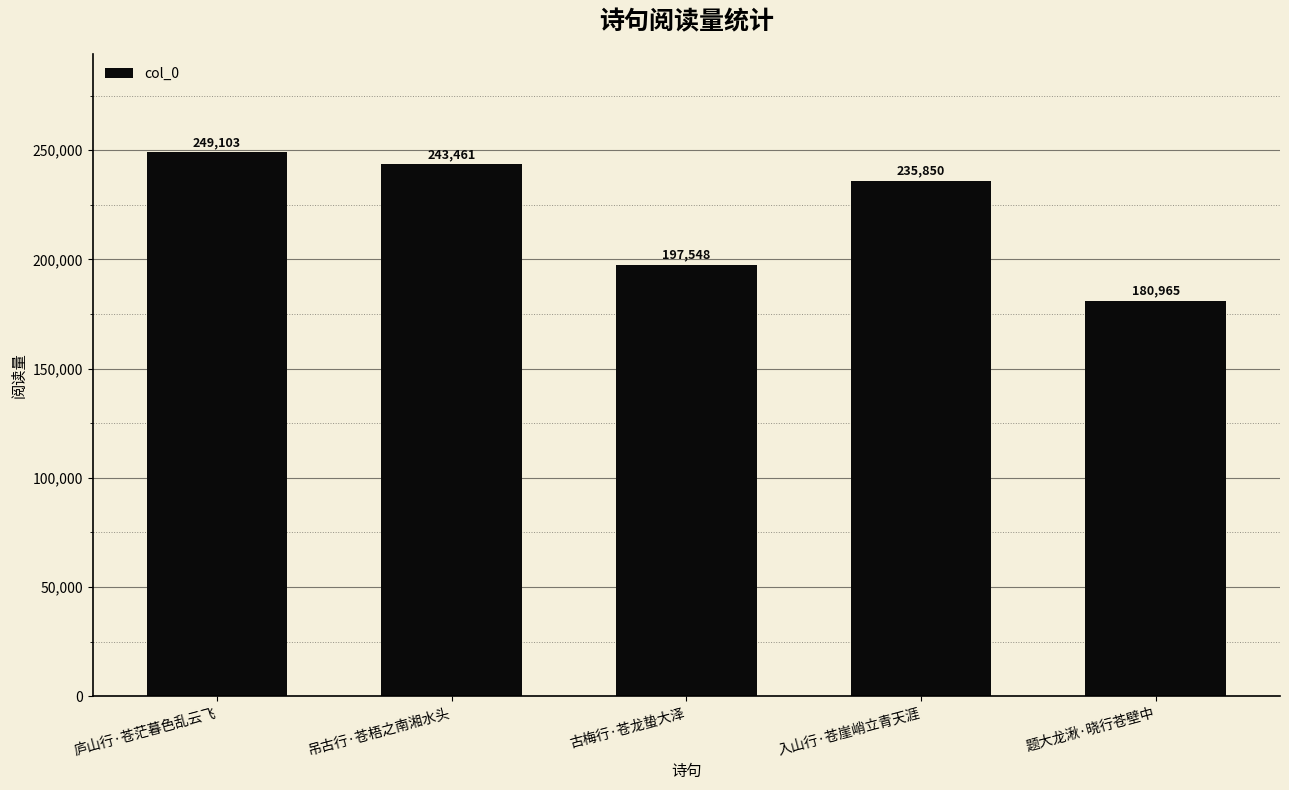

Does the chart contain any negative values?

No